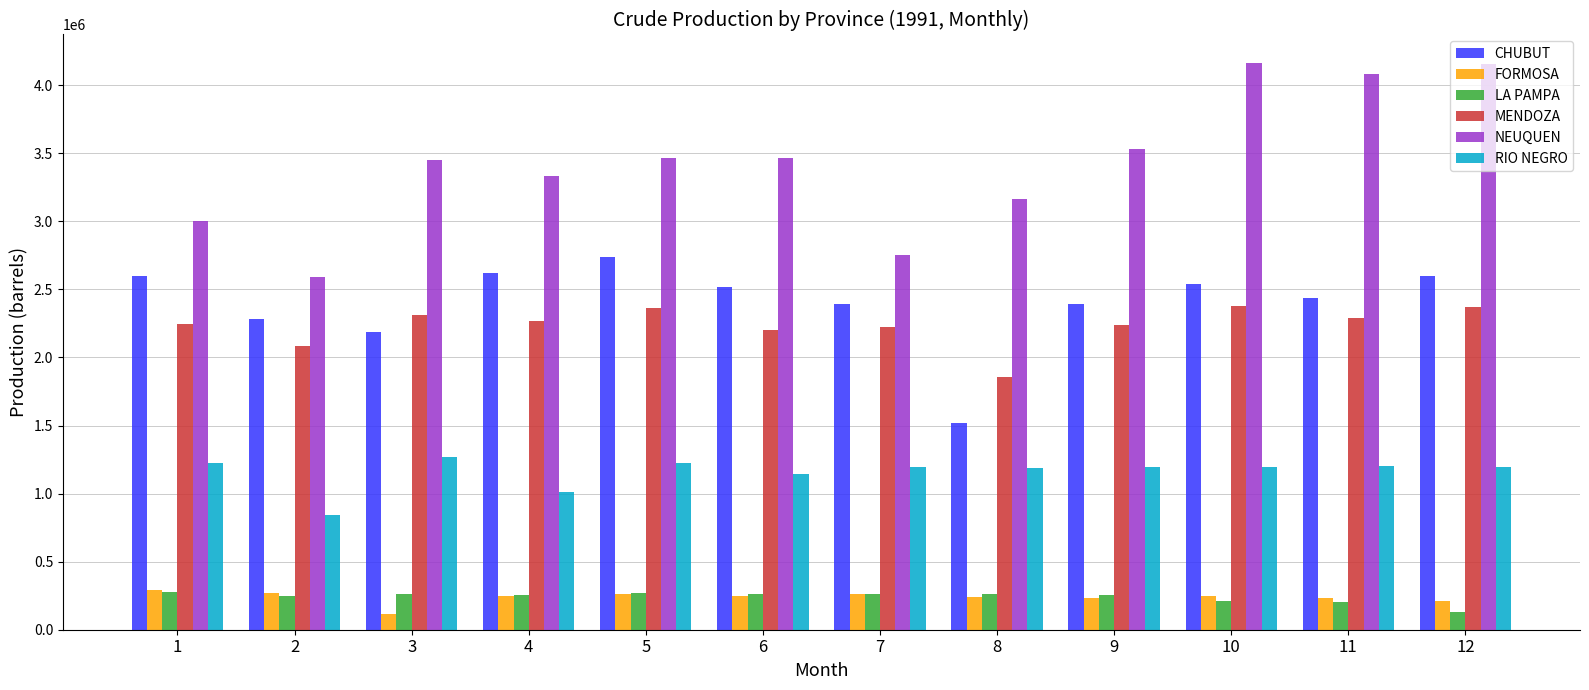

What is the difference between the RIO NEGRO values at 9 and 12?

1817.1